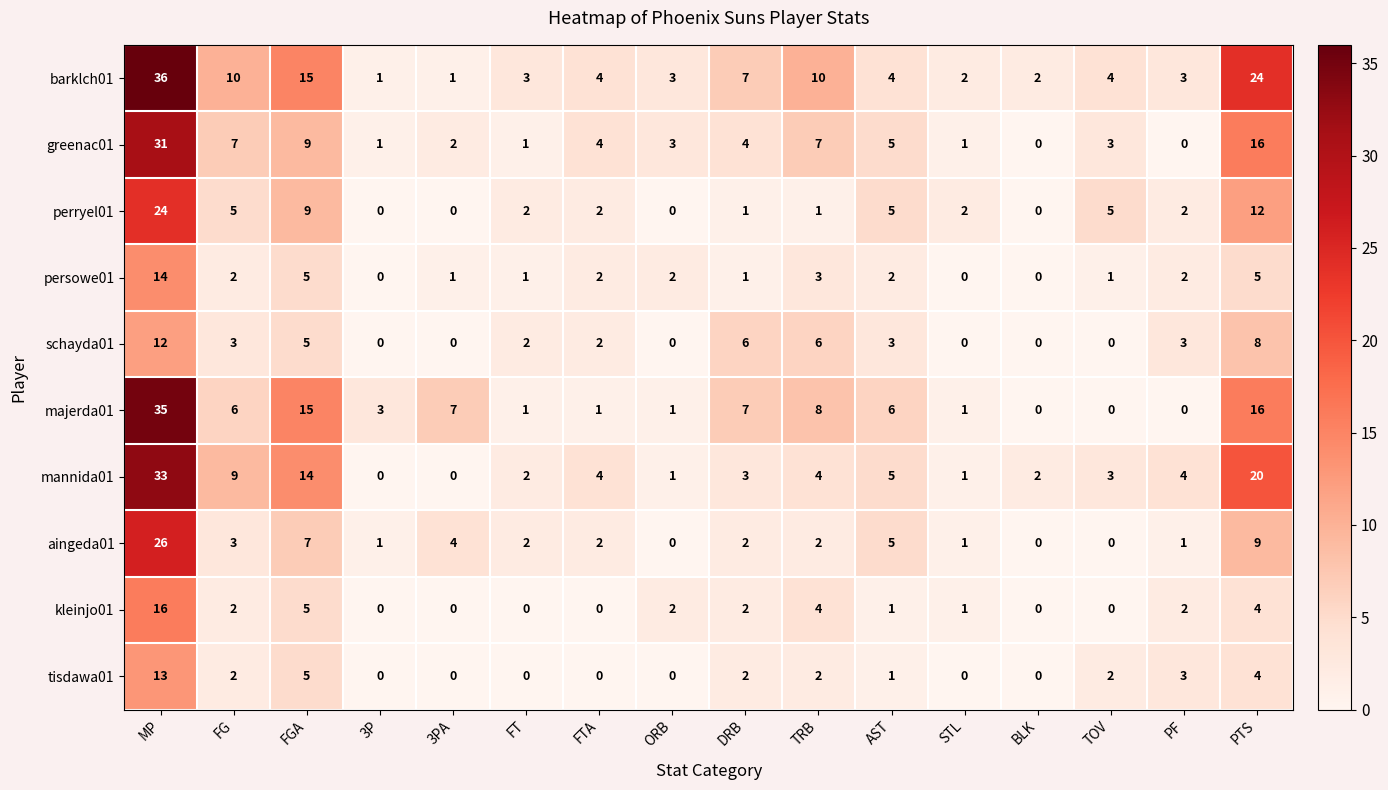

What is the difference between the maximum and minimum values in the kleinjo01 series?

16